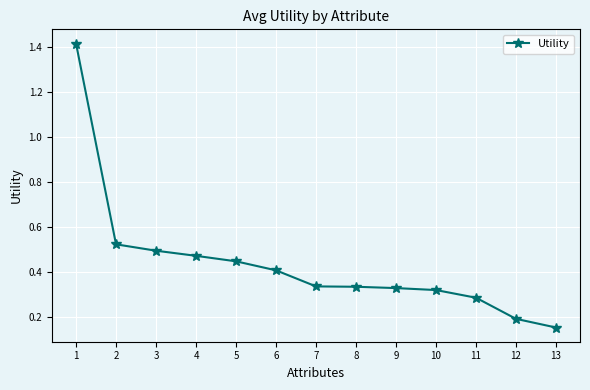

Where is the data nearest to the value 0?

13